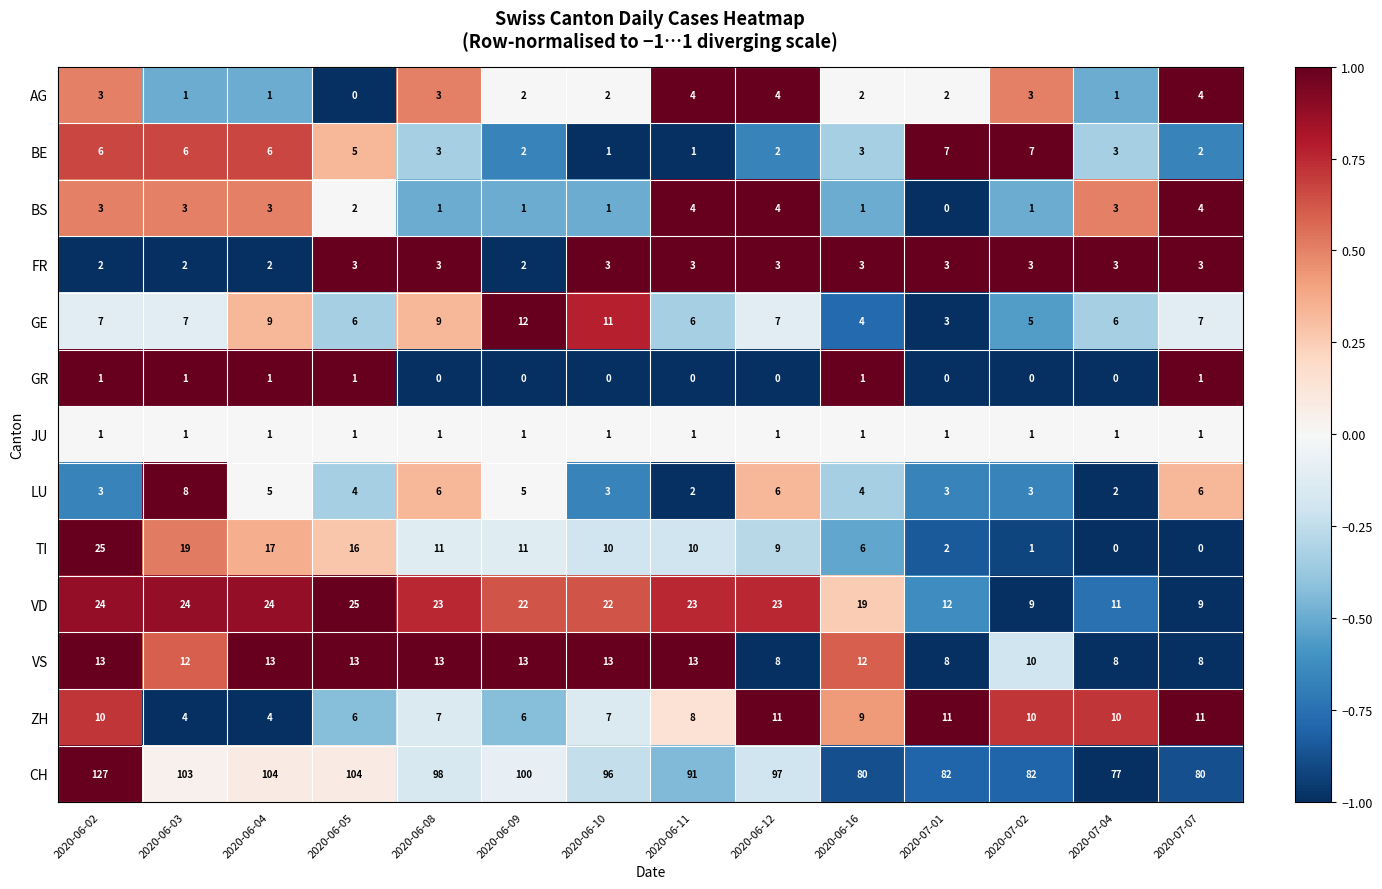

What is the spread (max minus min) of values at 2020-07-04?

77